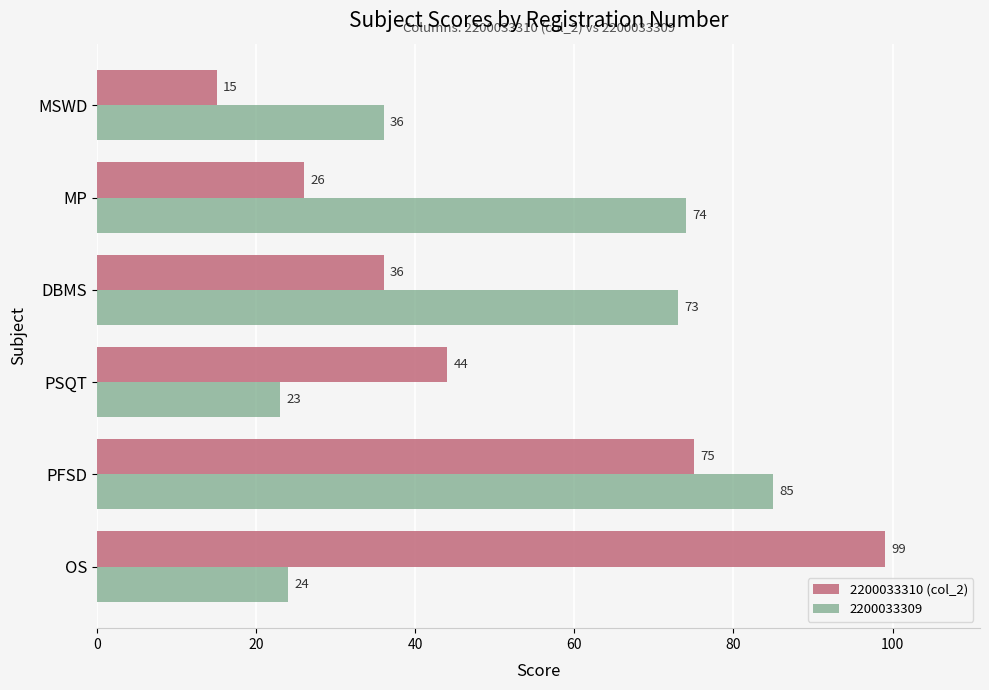

What value does the 2200033310 (col_2) series have at PSQT, to the nearest 5?

45